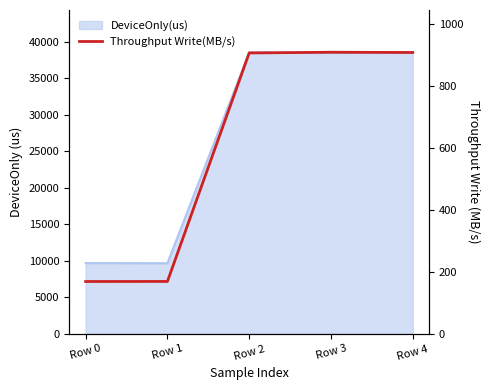

What is the difference between the second highest and minimum values?

739.5